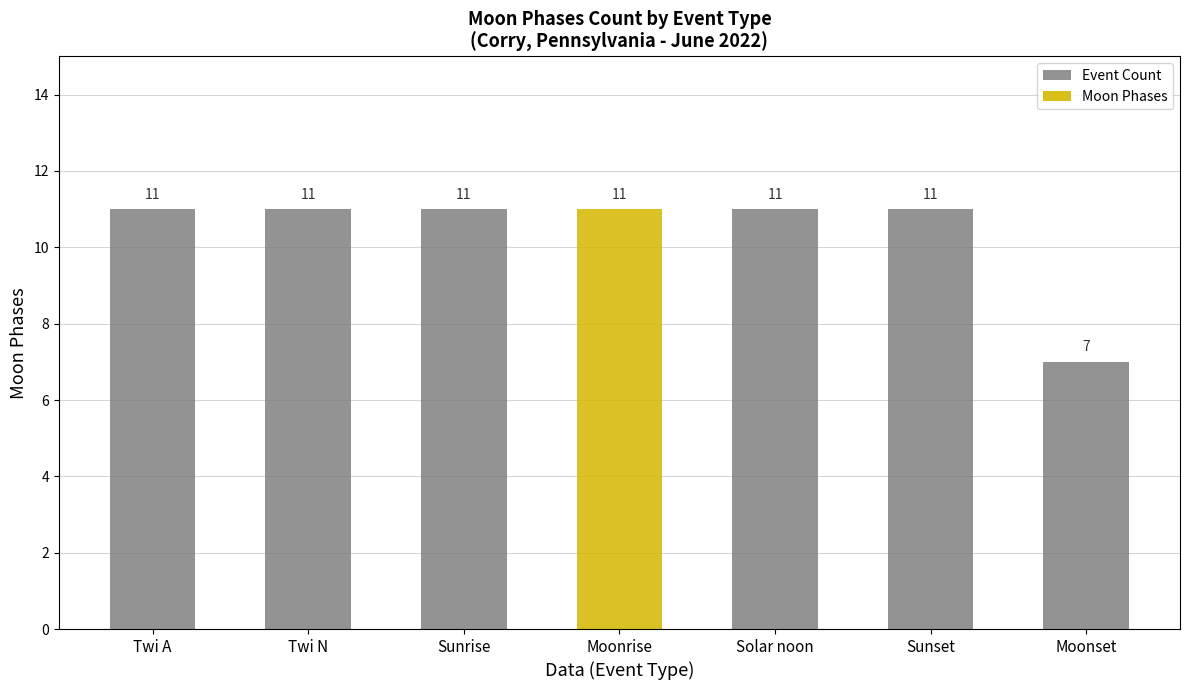

Count the values in the range 11 to 12.

6